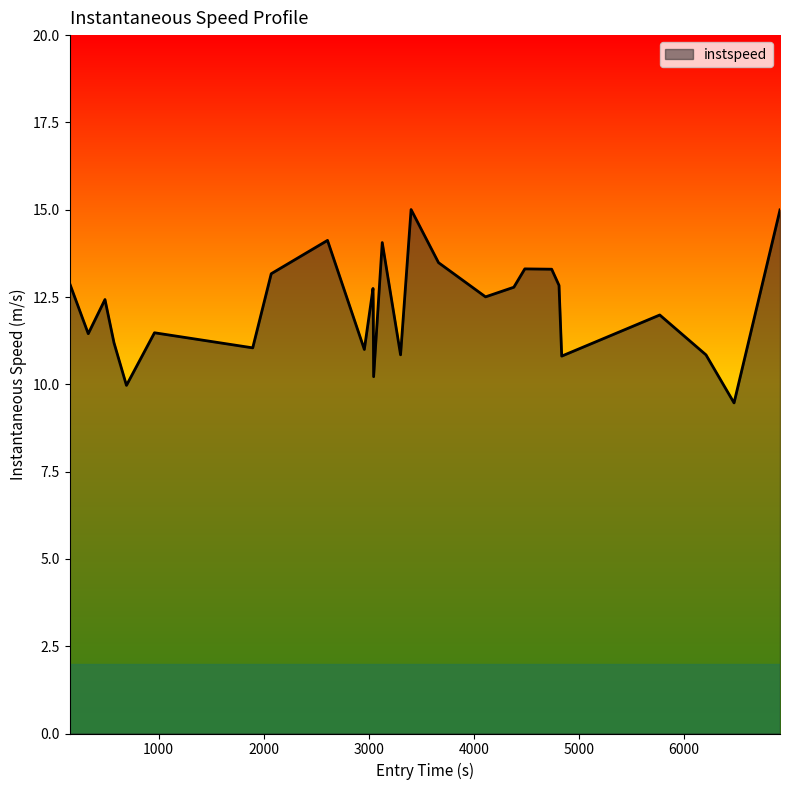

What is the smallest value displayed?

9.5